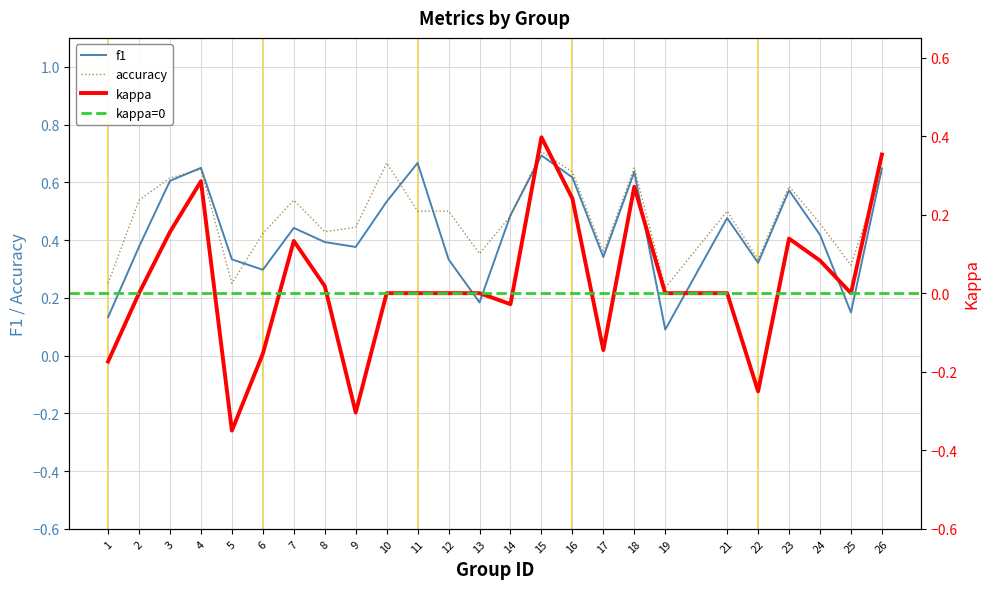

What is the maximum value for kappa?

0.4